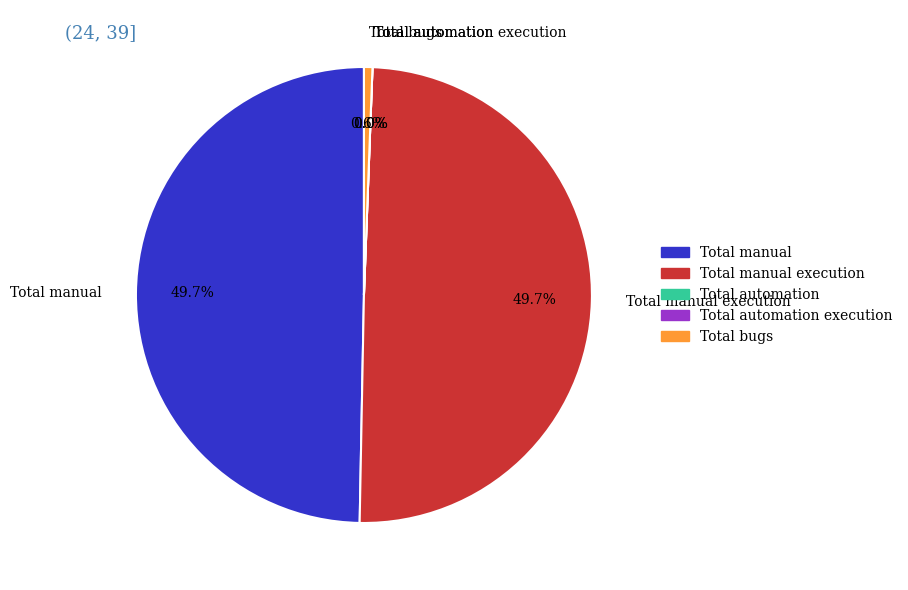

Count the number of slices in the pie.

5